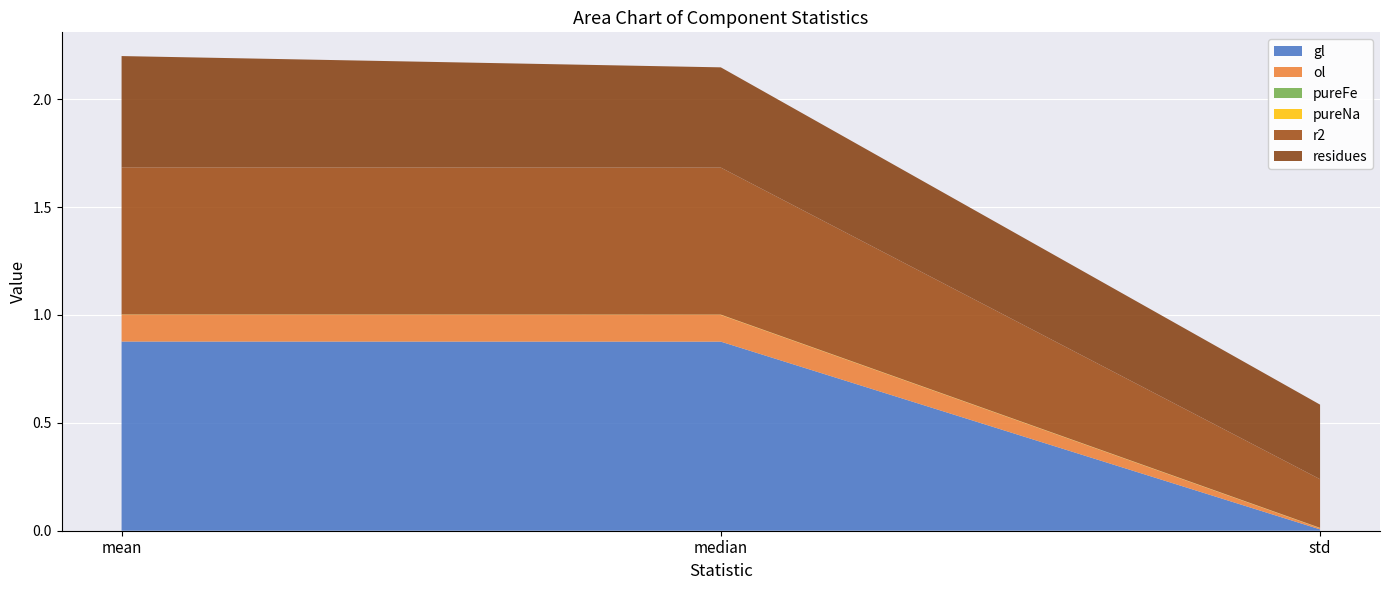

Reading right to left, extract all data points from this chart.

gl: std=0.0	median=0.9	mean=0.9
ol: std=0.0	median=0.1	mean=0.1
pureFe: std=0.0	median=0.0	mean=0.0
pureNa: std=0.0	median=0.0	mean=0.0
r2: std=0.2	median=0.7	mean=0.7
residues: std=0.3	median=0.5	mean=0.5